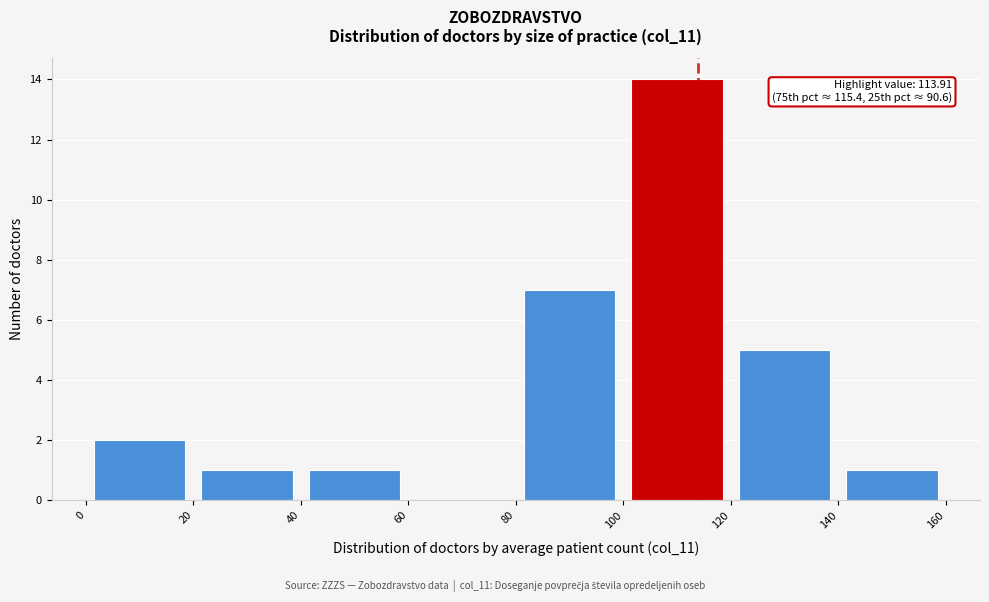

Over which range of the x-axis is the bar tallest?

100 to 120